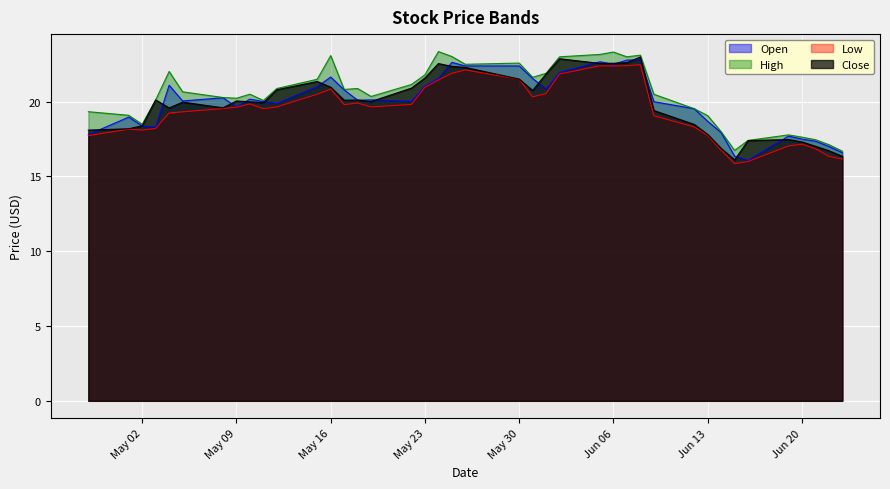

What is the difference between the maximum and minimum values in the Close series?

6.9